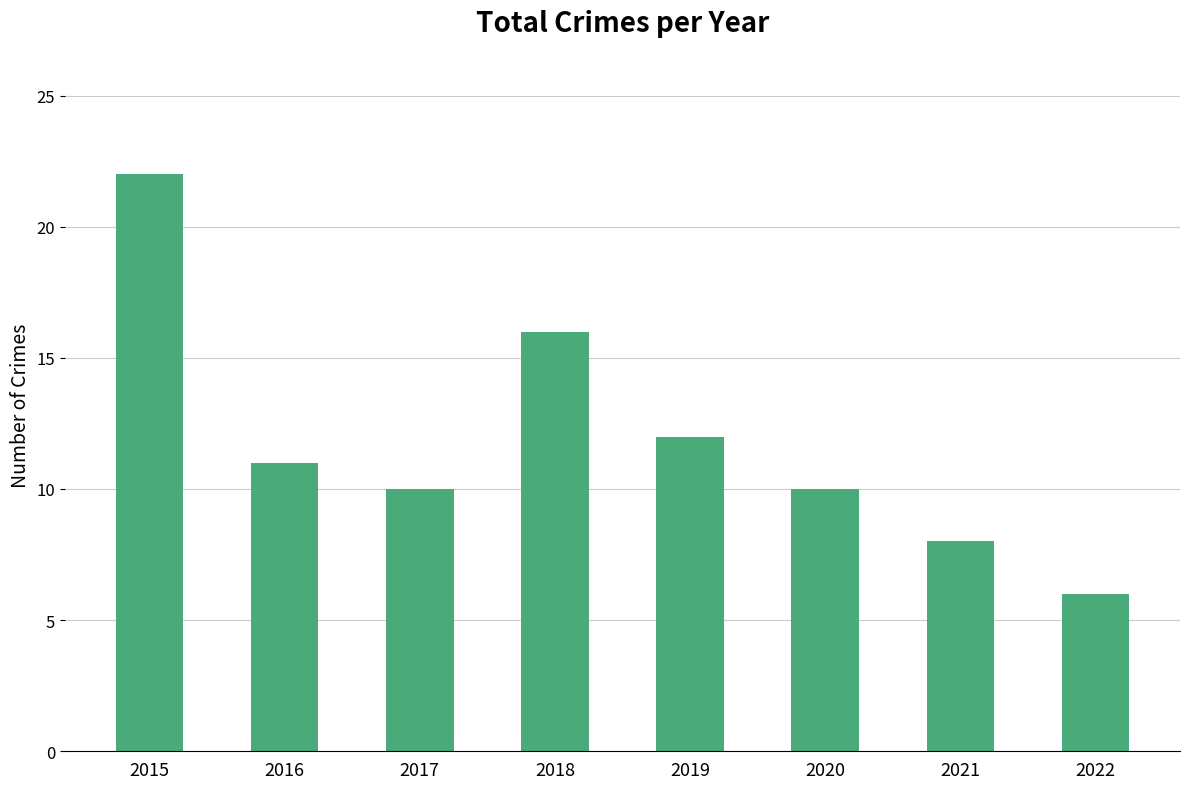

What is the change in value from 2021 to 2022?

-2